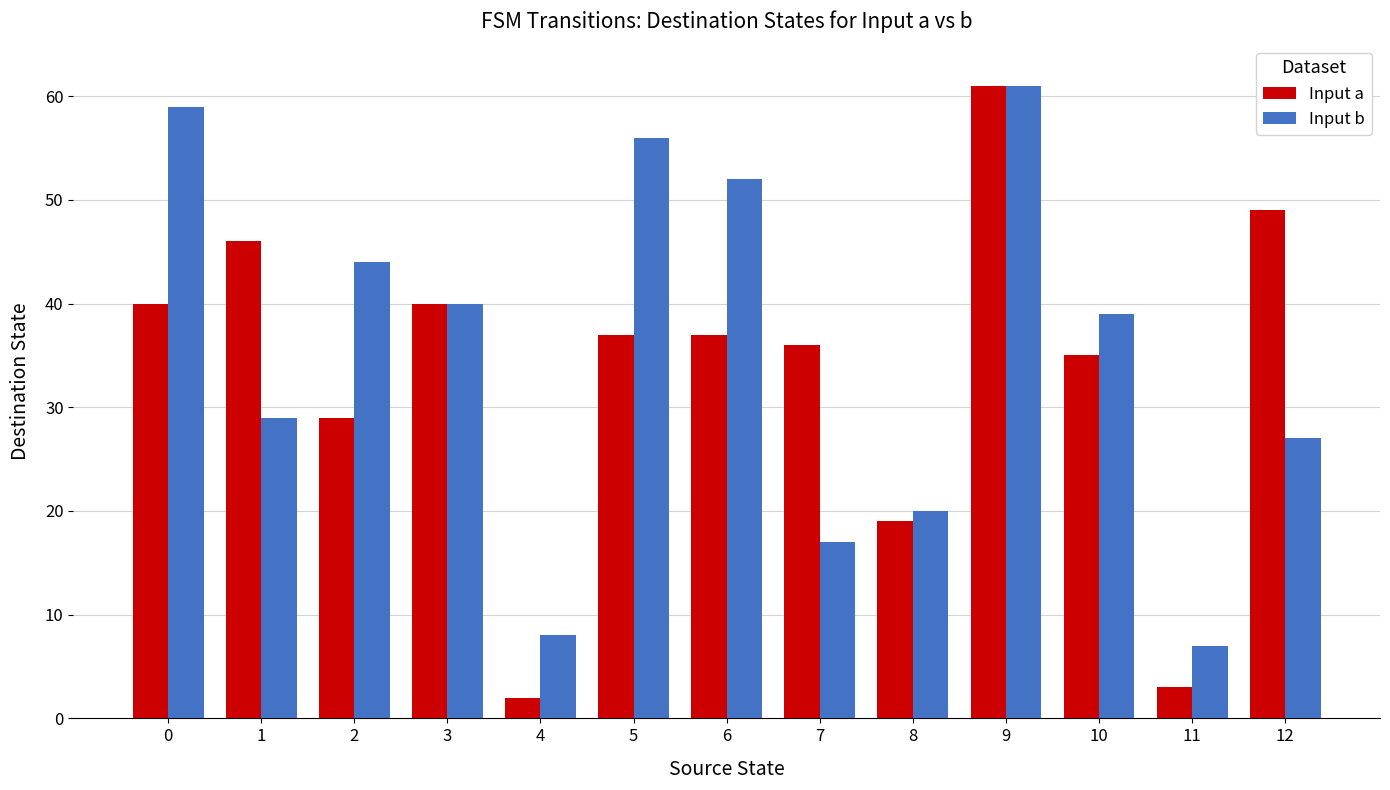

What is the difference between the second highest and minimum values in the Input a series?

47